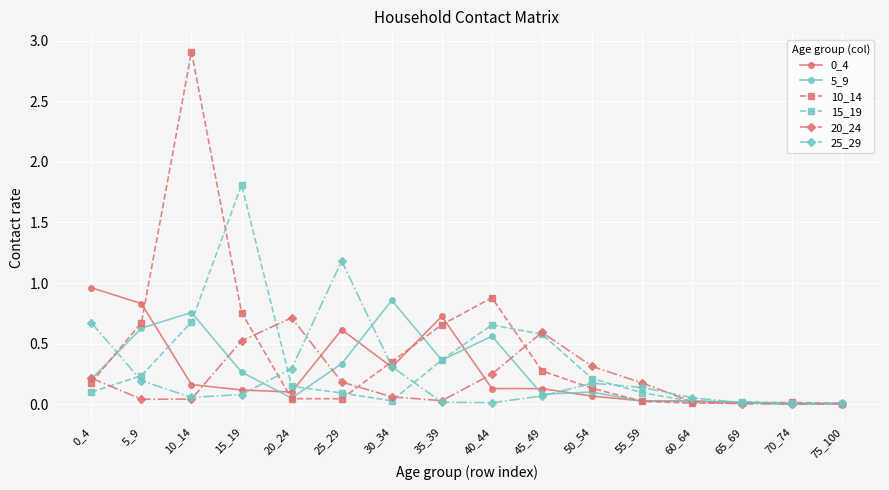

The 0_4 series shows 0.8 at 5_9. True or false?

True